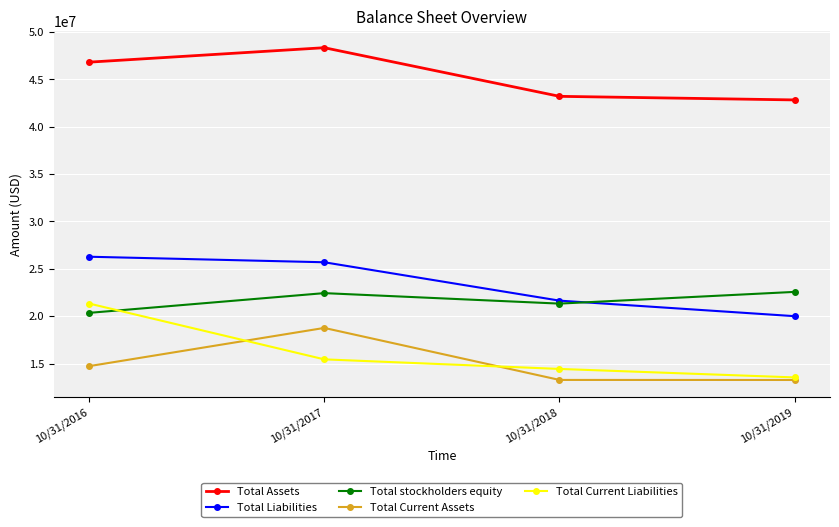

What is the average value of the Total Liabilities series?

23398000